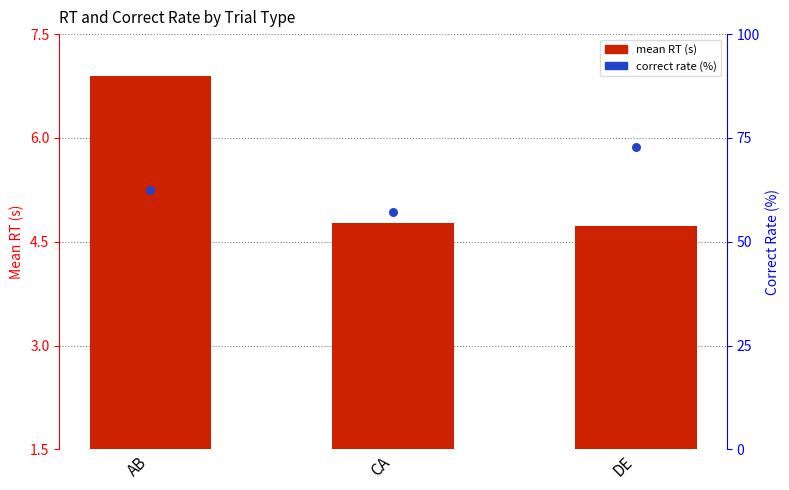

Which series reaches the maximum Y coordinate?

mean RT